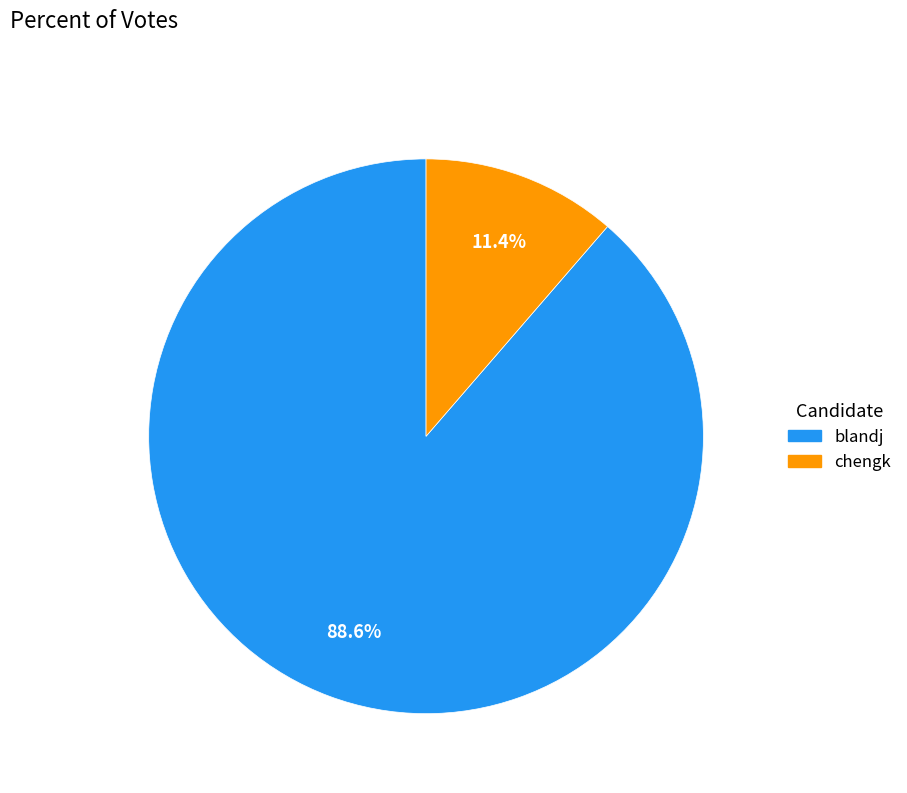

True or false: blandj accounts for 89% of the total.

True